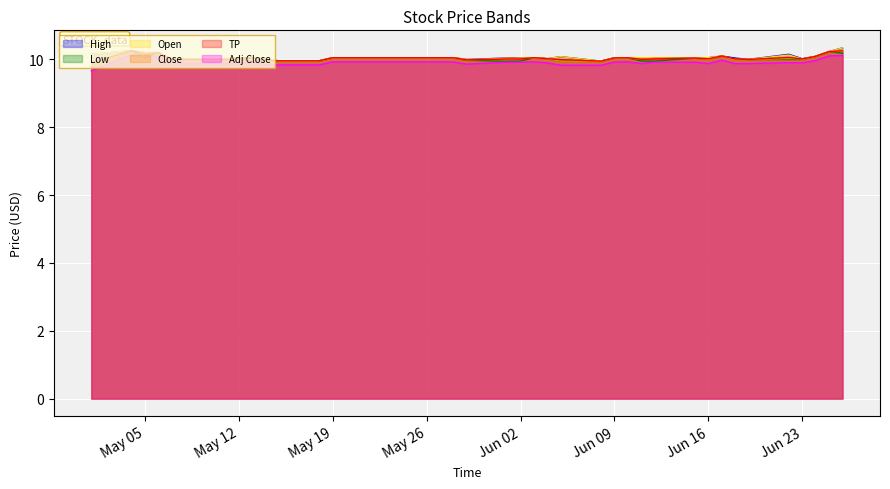

Is it true that High equals 10.0 at 2020-06-15?

True